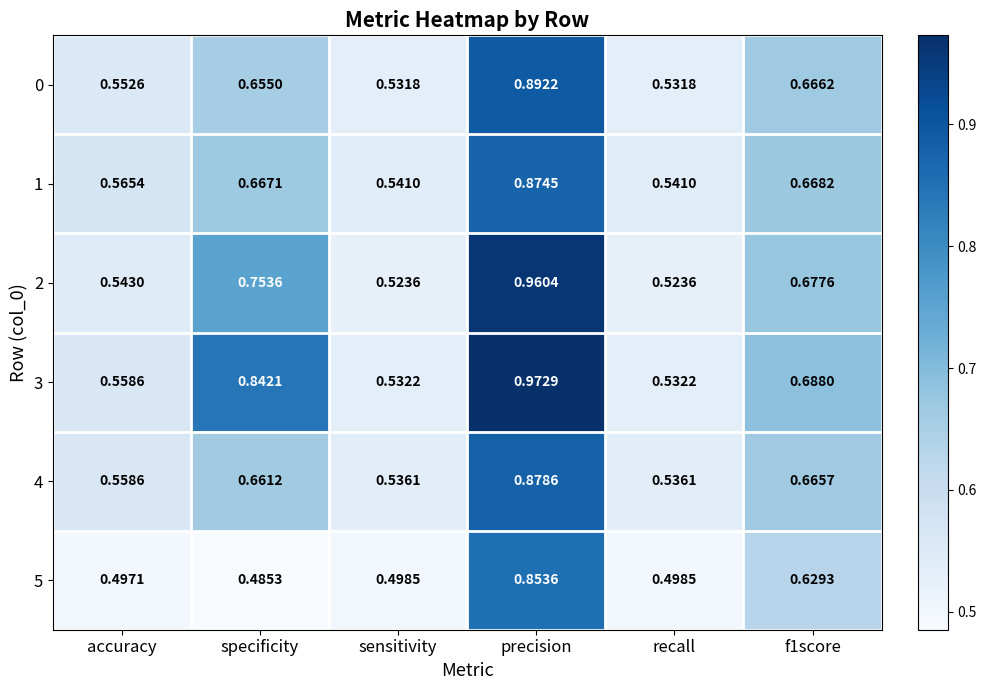

At which category is the sum across all series the highest?

precision